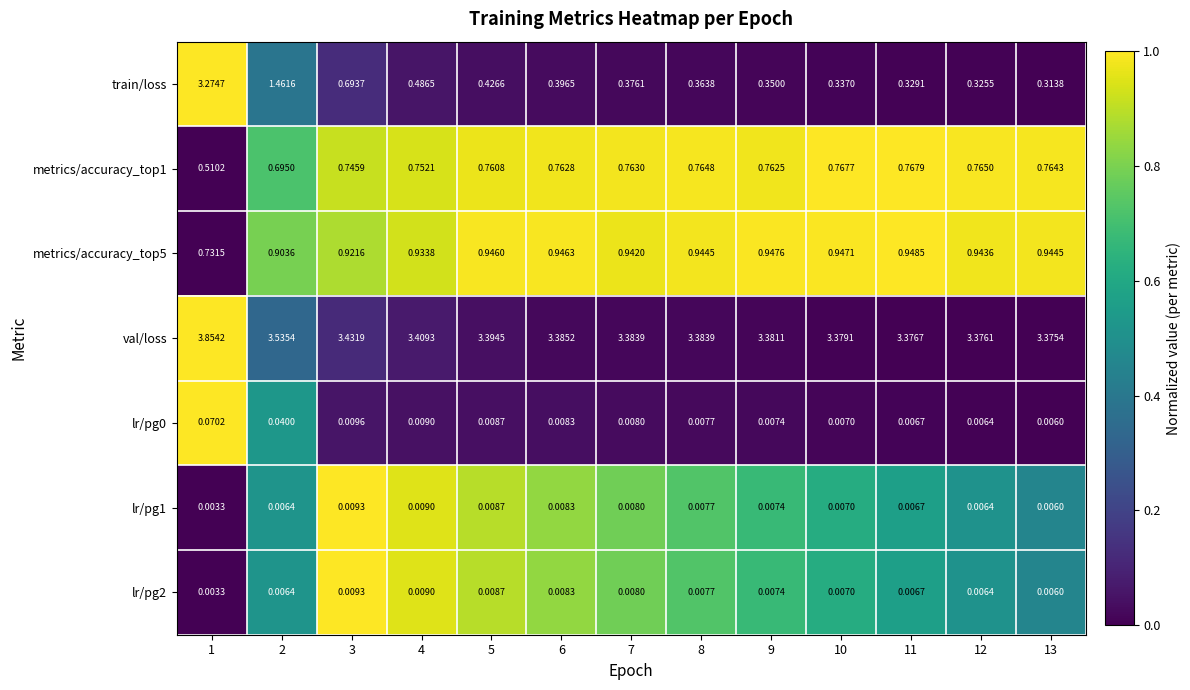

Between 3 and 8, which series saw the biggest shift?

train/loss